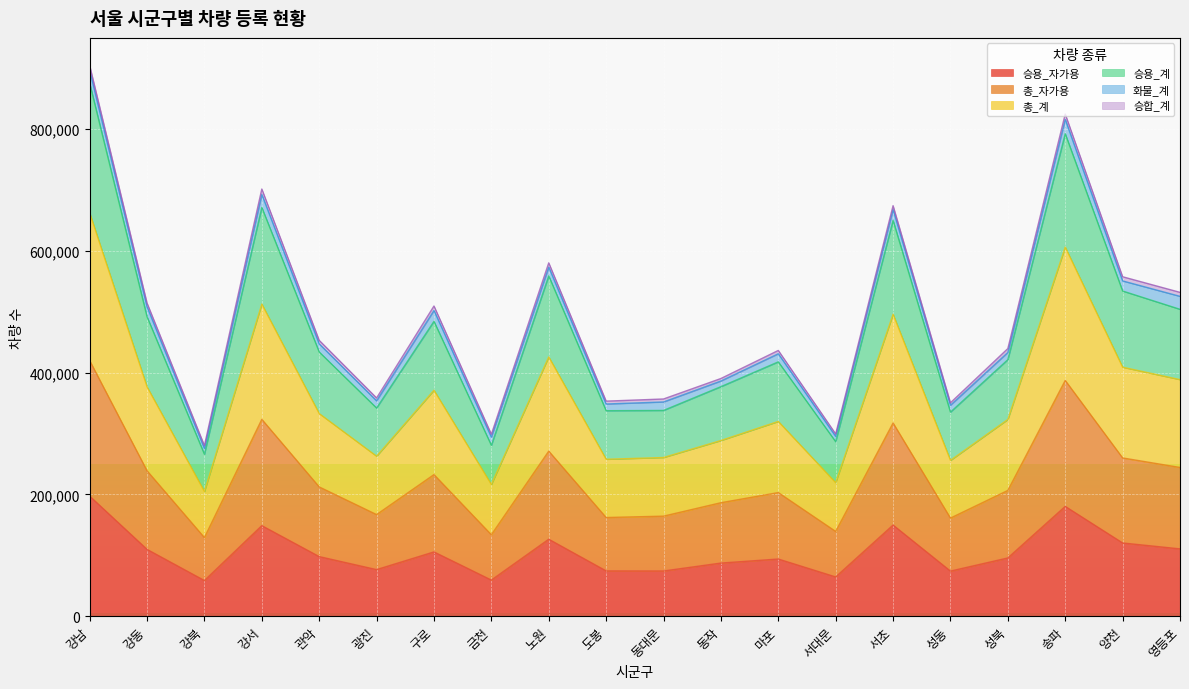

What is the difference between the 승용_자가용 values at 동대문 and 노원?

52177